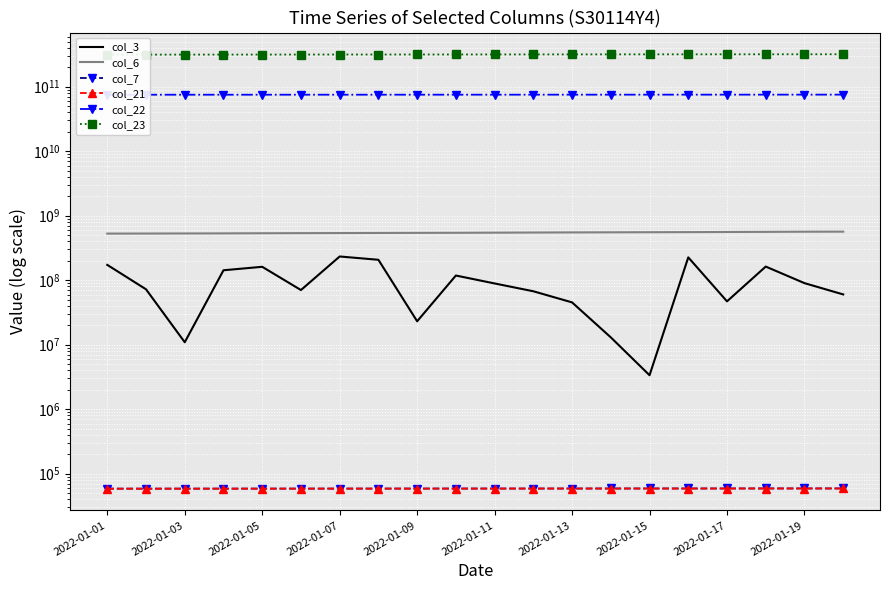

Is it true that col_7 equals 58793 at 2022-01-07?

True